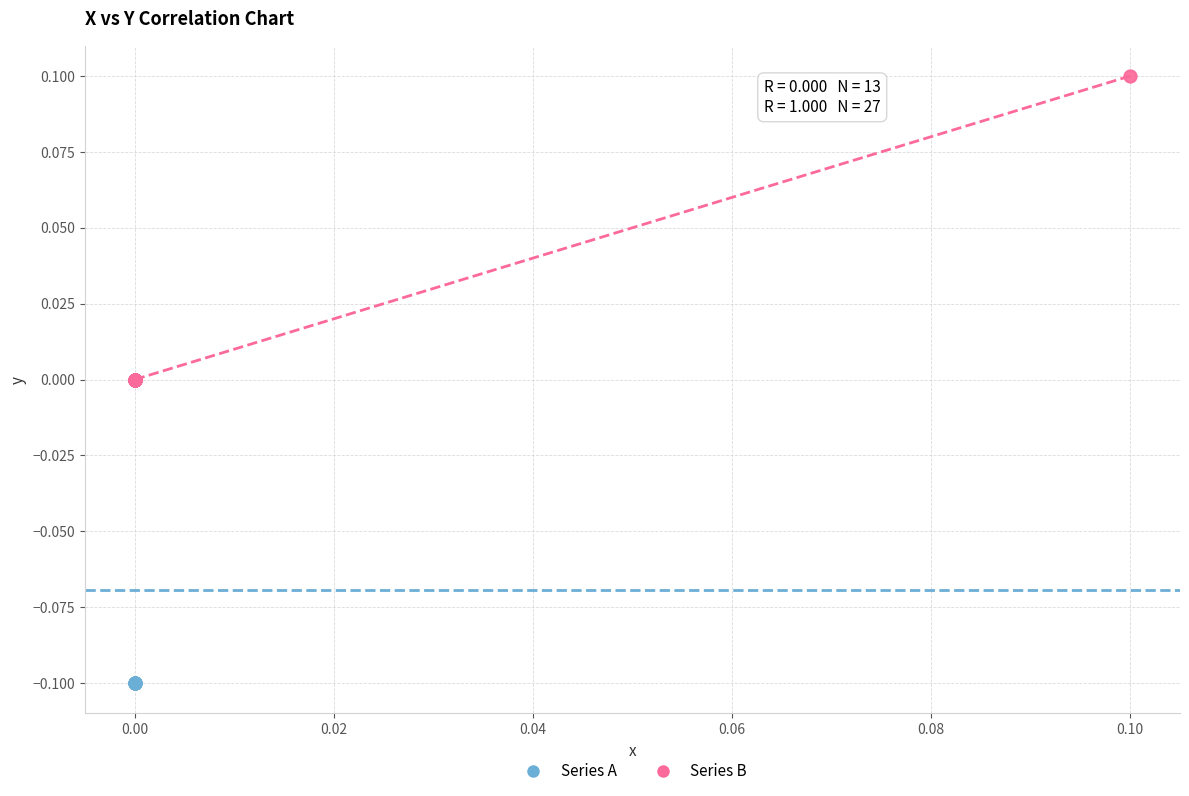

Which series contains the lowest Y value?

Series A